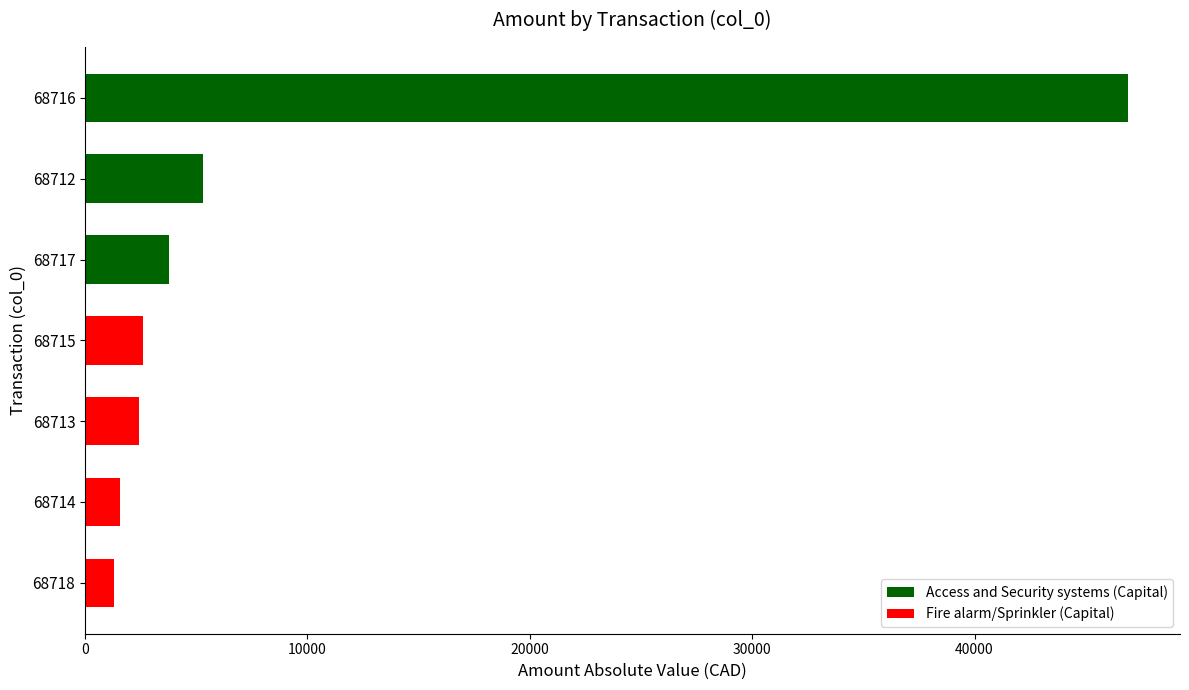

What is the maximum value shown in the chart?

46895.0